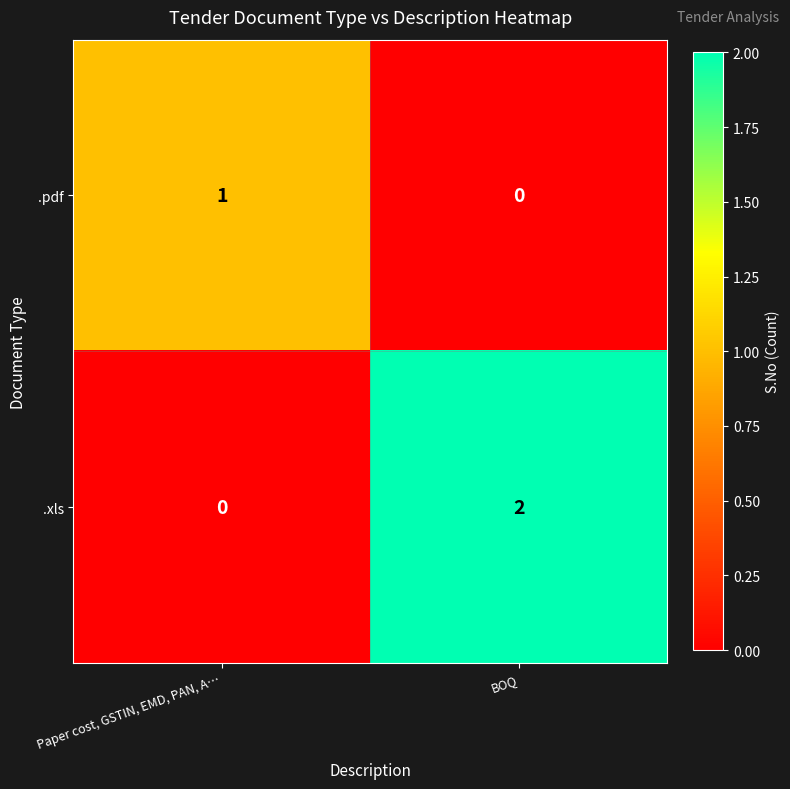

Where is .pdf nearest to the value 0?

BOQ